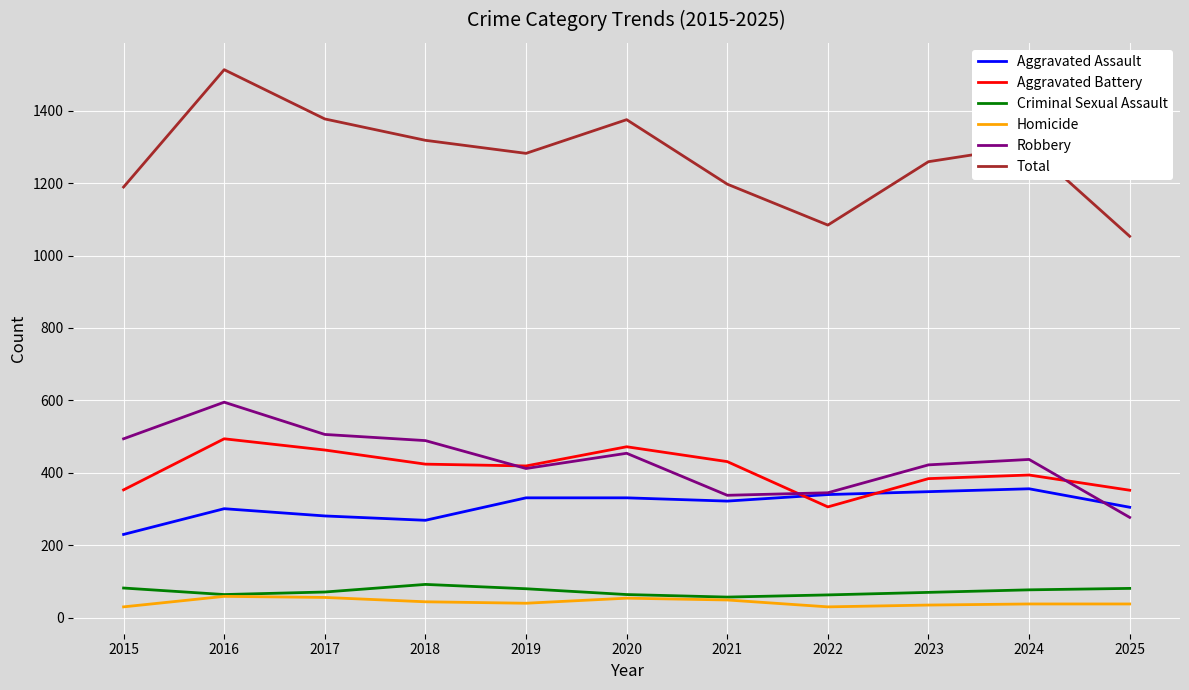

What are all the series names shown in the legend?

Aggravated Assault, Aggravated Battery, Criminal Sexual Assault, Homicide, Robbery, Total